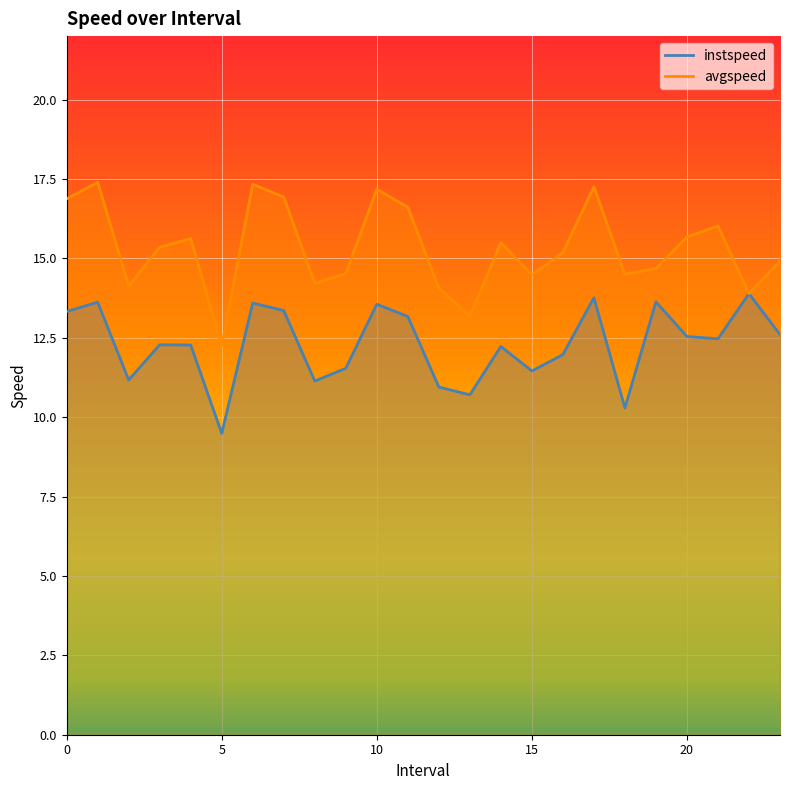

What is the difference between the second highest and minimum values in the instspeed series?

4.3